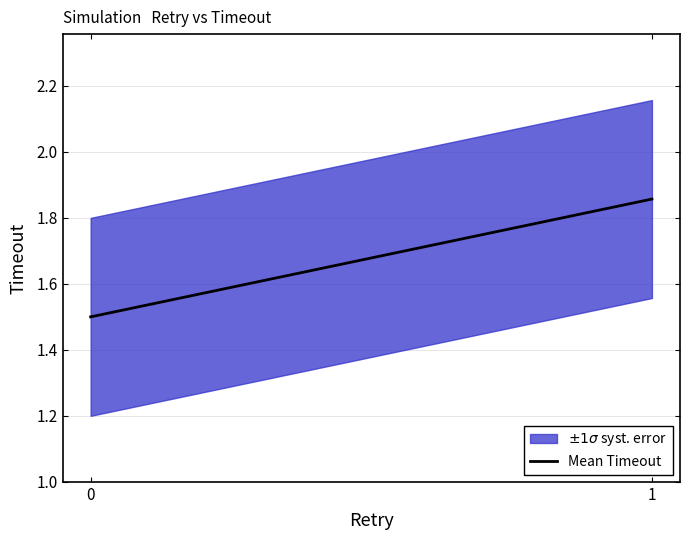

Which category has the highest value across all series?

1